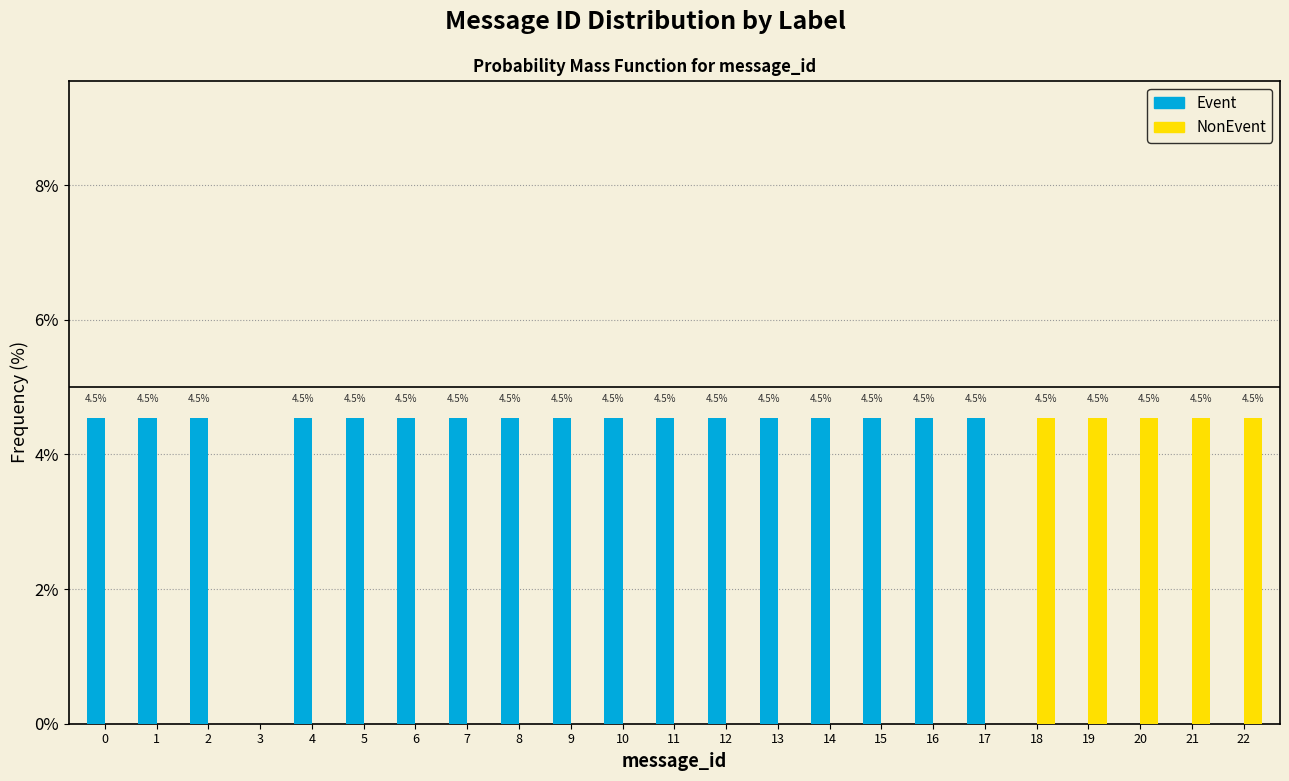

What is the total value across all series at 14?

4.5